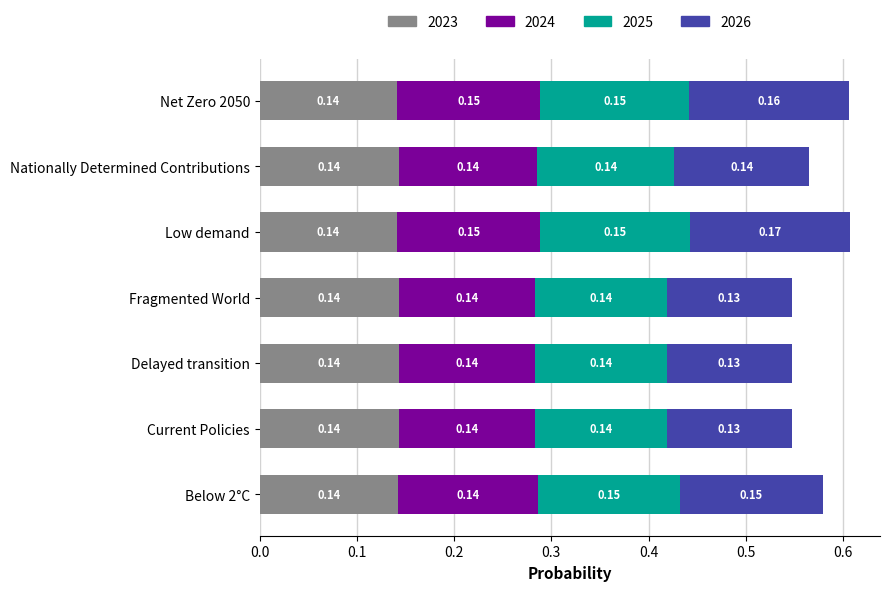

What is the total value across all series at Fragmented World?

0.5